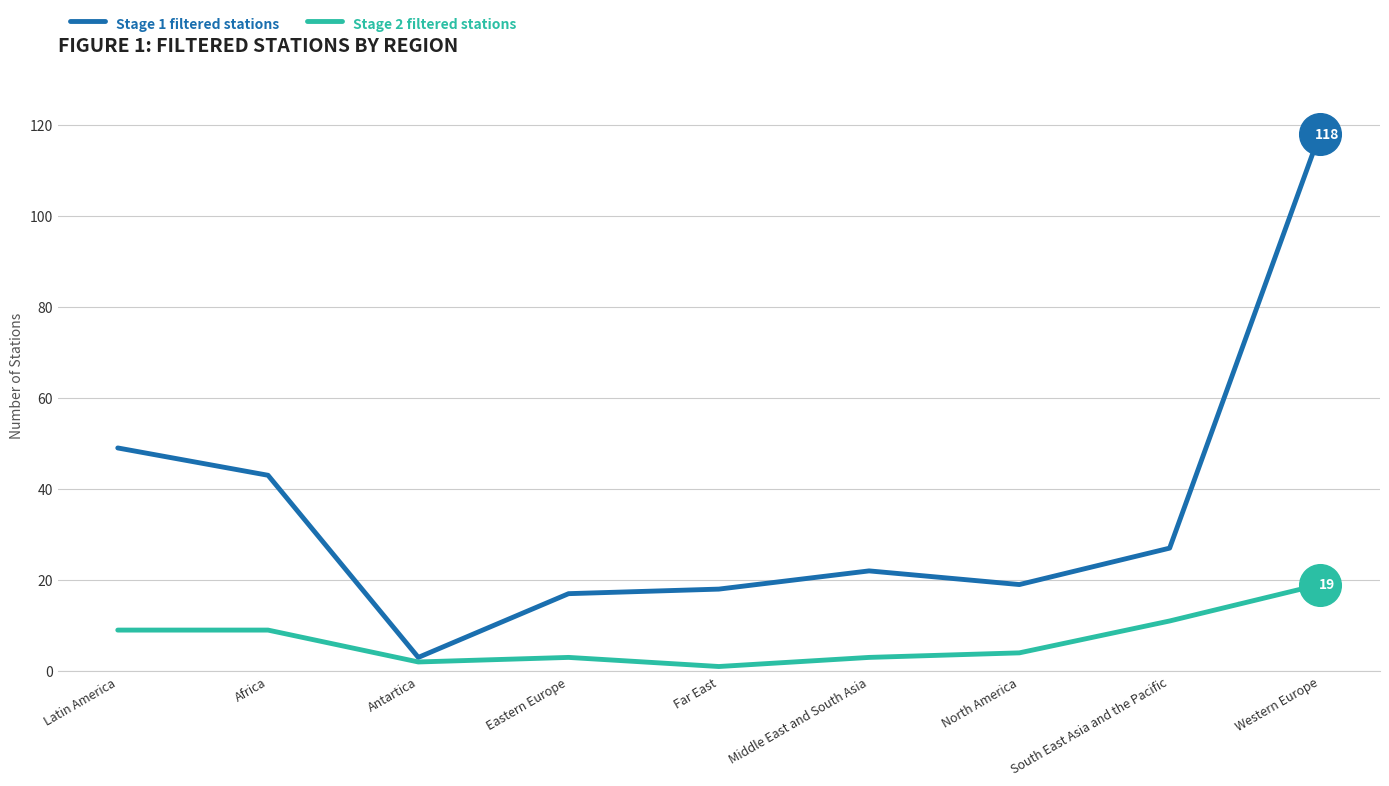

At which category is the sum across all series the highest?

Western Europe